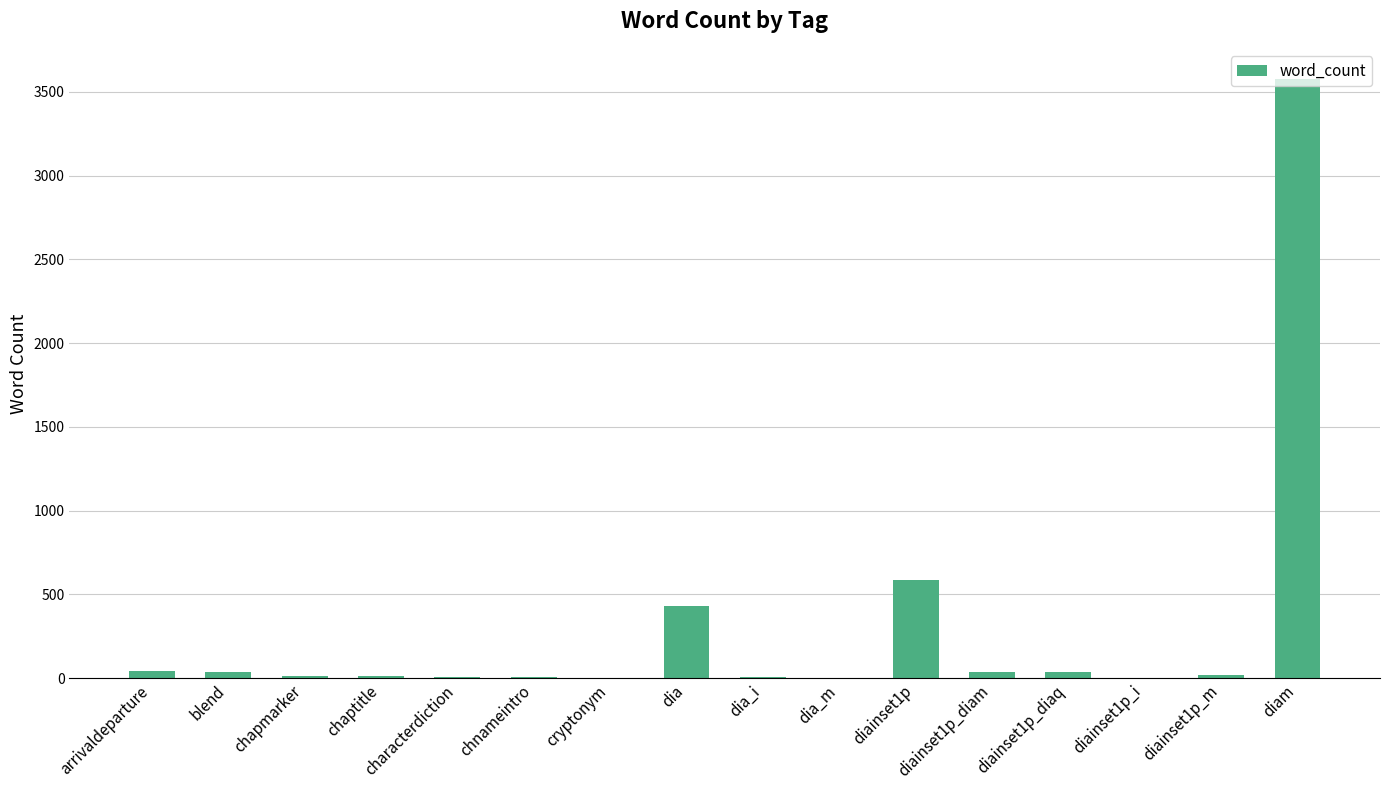

What is the change in value from dia_i to diainset1p_diaq?

+30